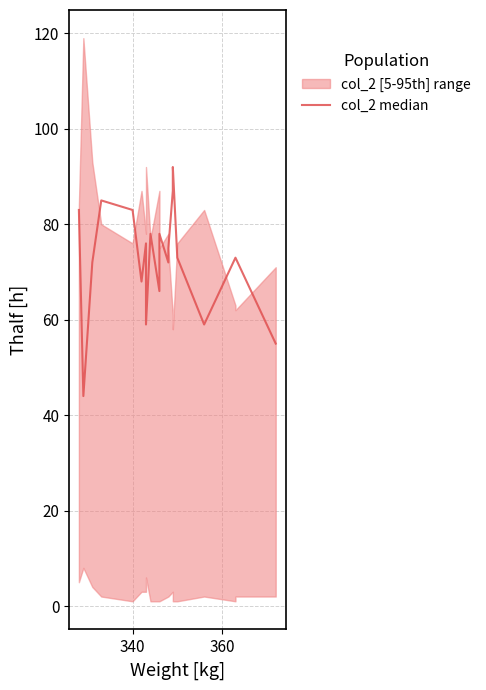

What is the minimum value shown in the chart?

44